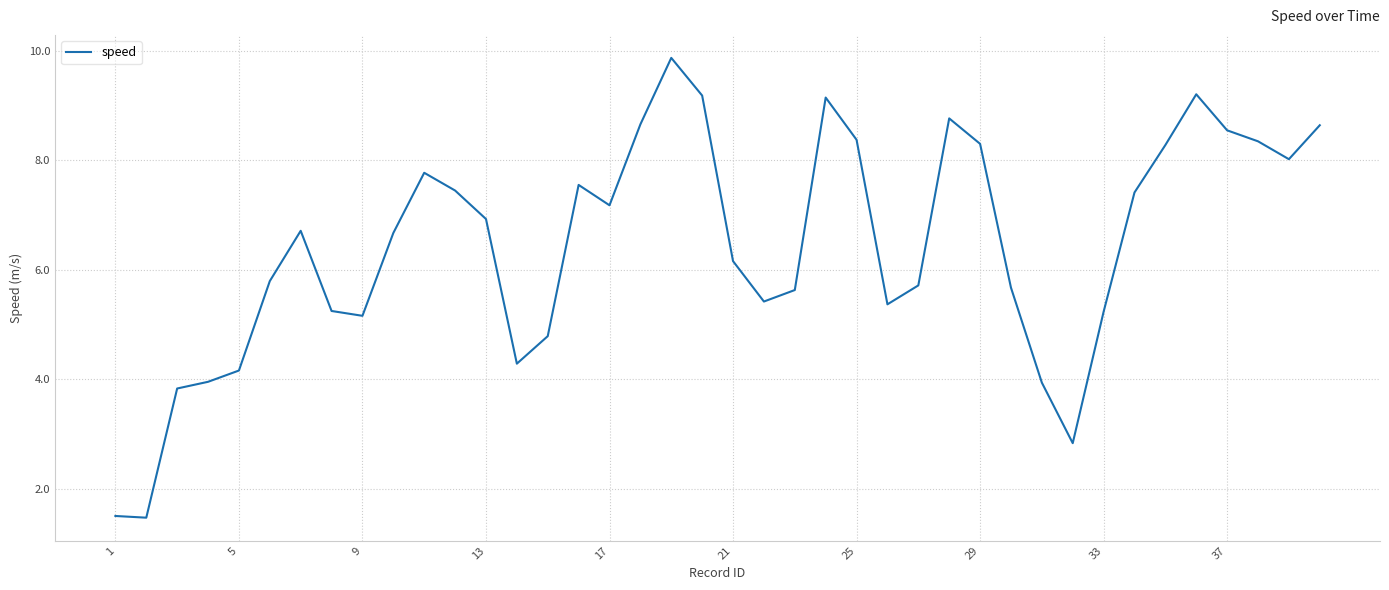

Count the number of categories in the chart.

40